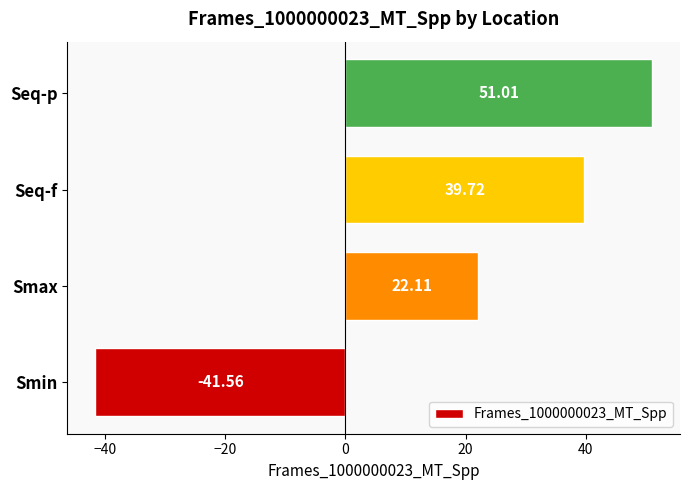

At which category does the chart reach its peak across all series?

Seq-p